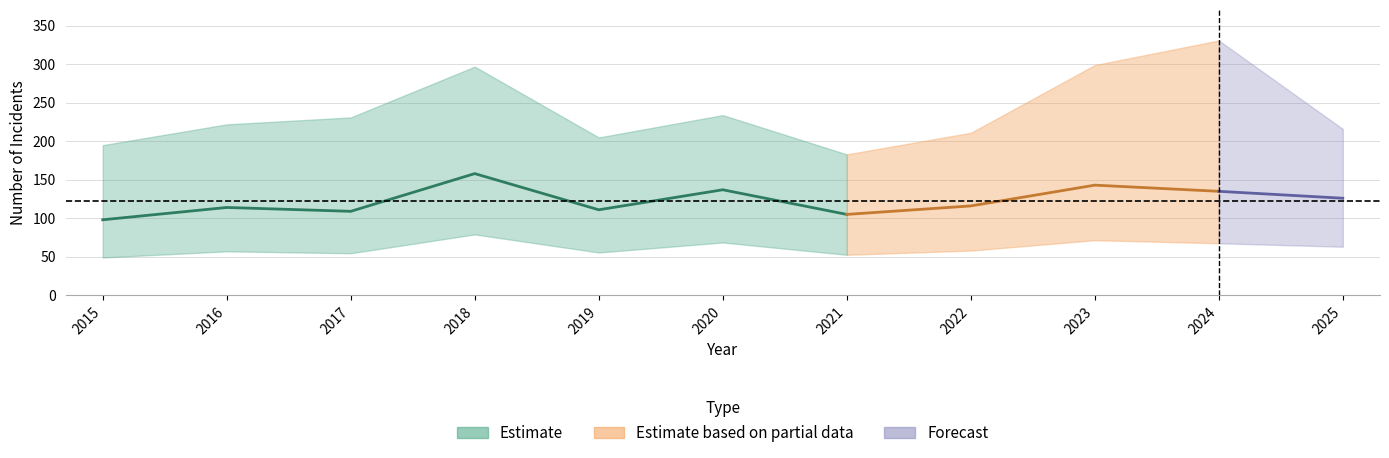

True or false: Aggravated Battery has a value of 7 at 2022.

False